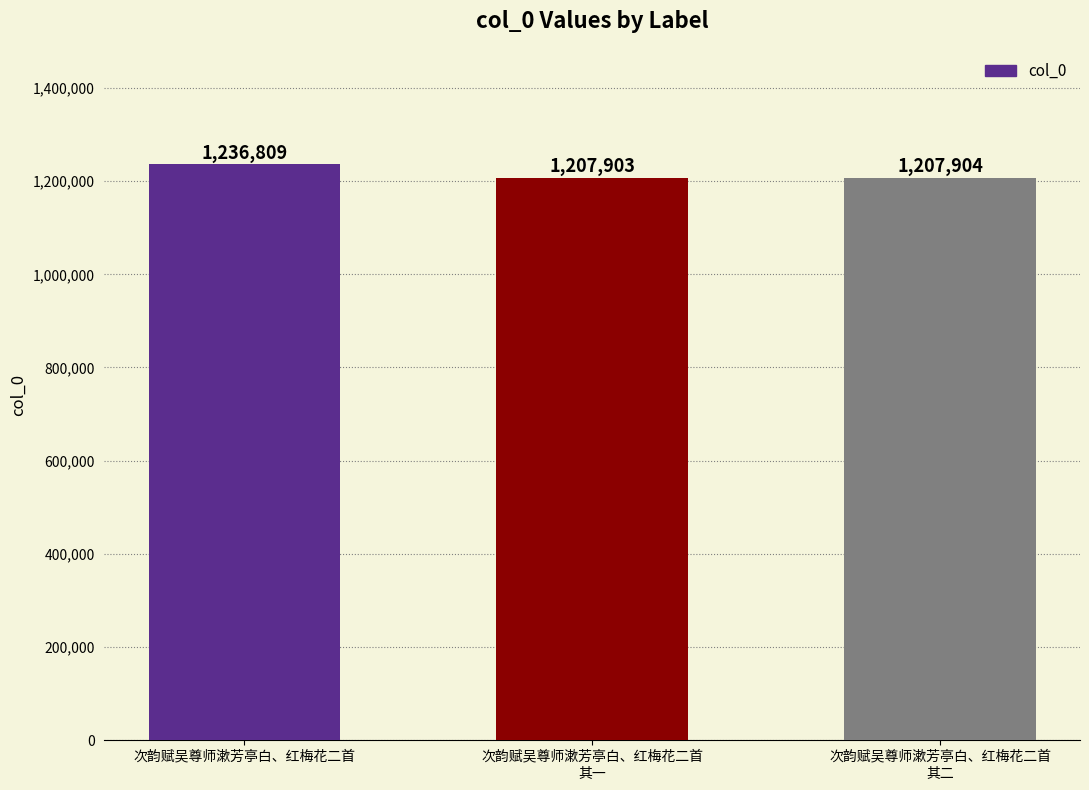

What is the value of the 1st bar from the left?

1236809